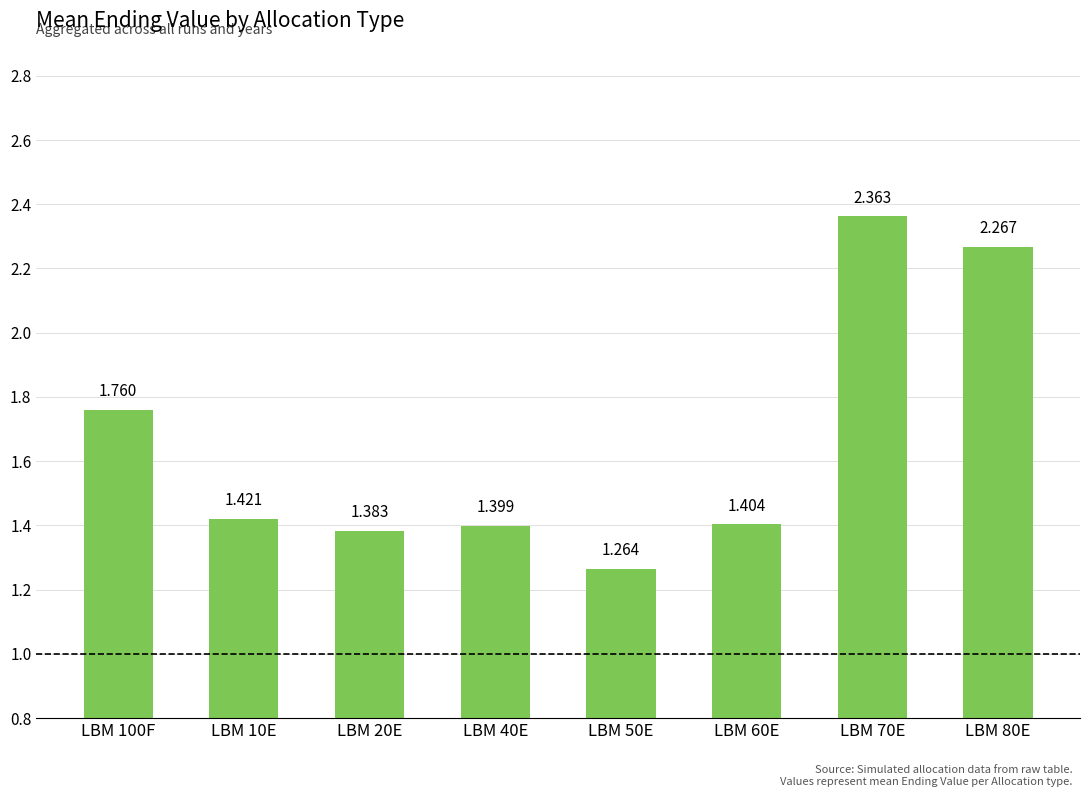

Count the values in the range 1 to 2.

6